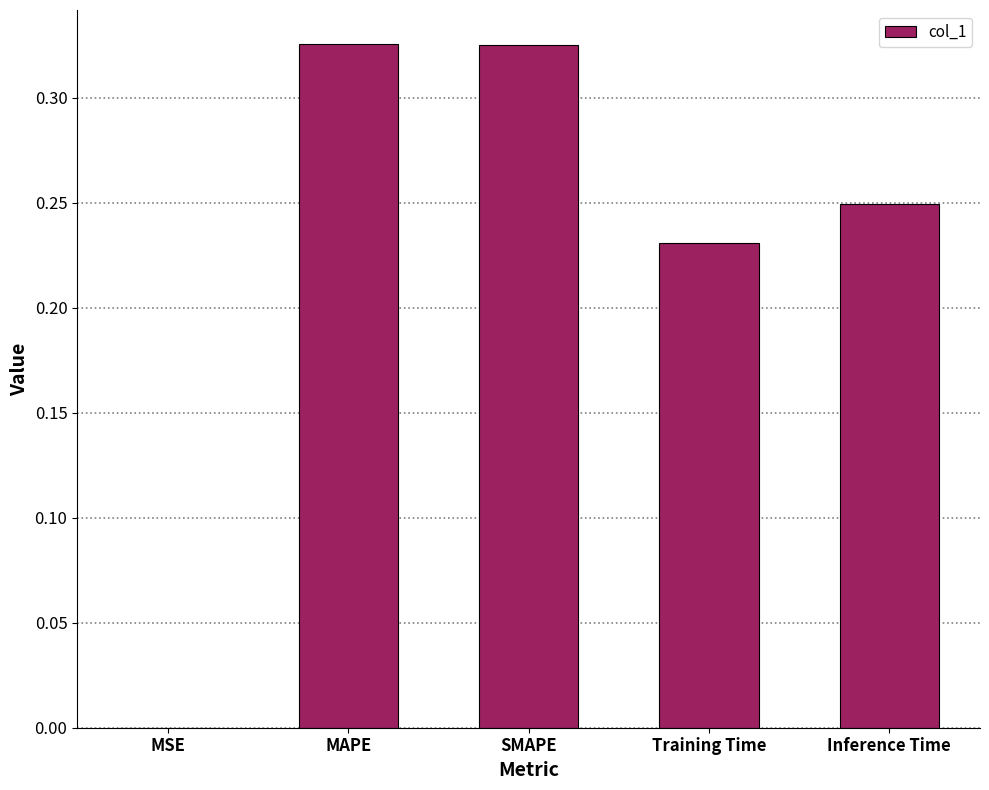

True or false: the data shows 0.2 at MAPE.

False